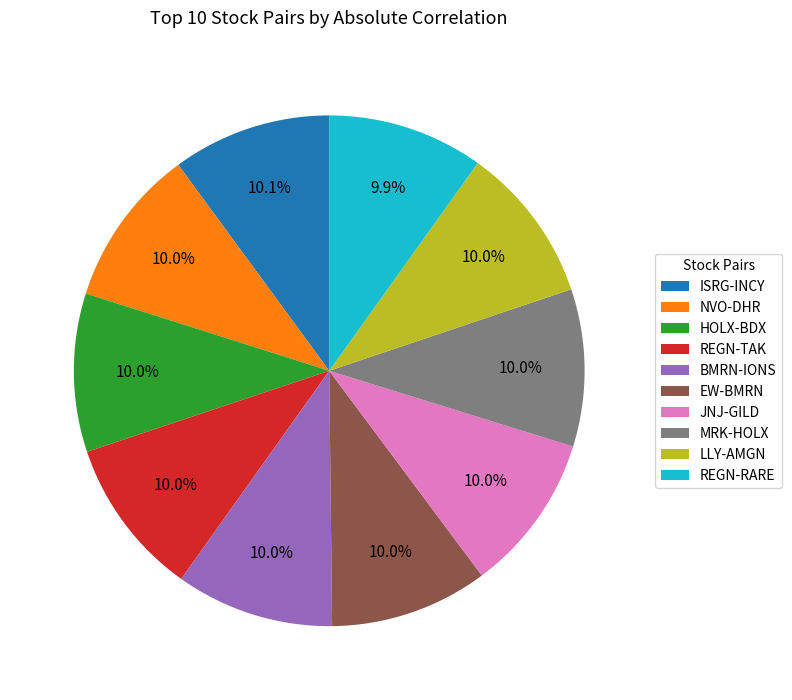

To the nearest percent, what portion does REGN-RARE represent?

10%